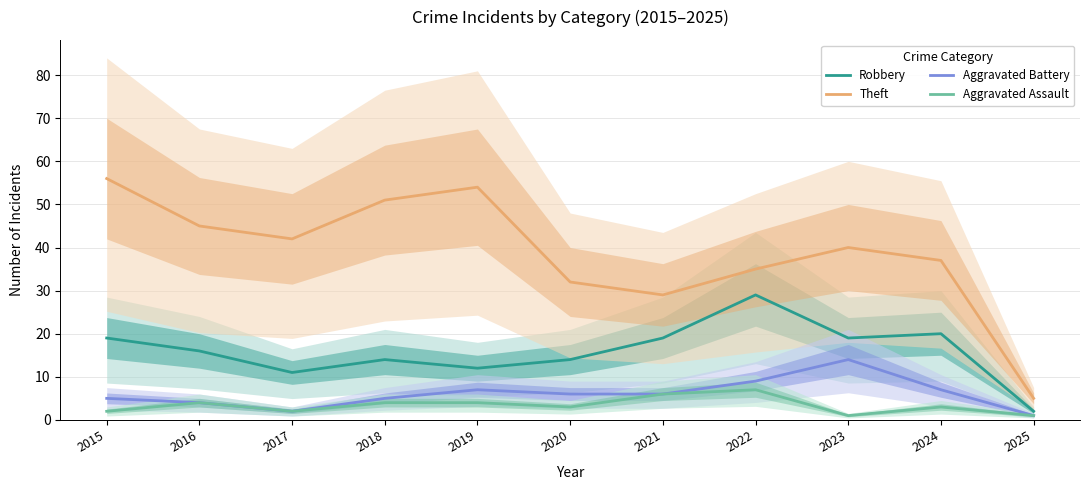

The value of Theft at 2018 is 13. True or false?

False